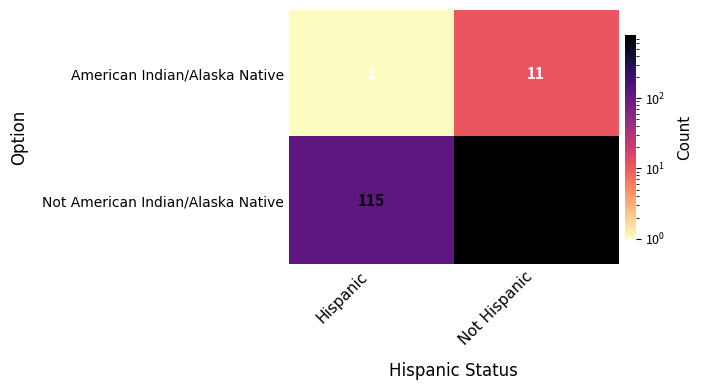

What is the difference between the American Indian/Alaska Native values at Hispanic and Not Hispanic?

10